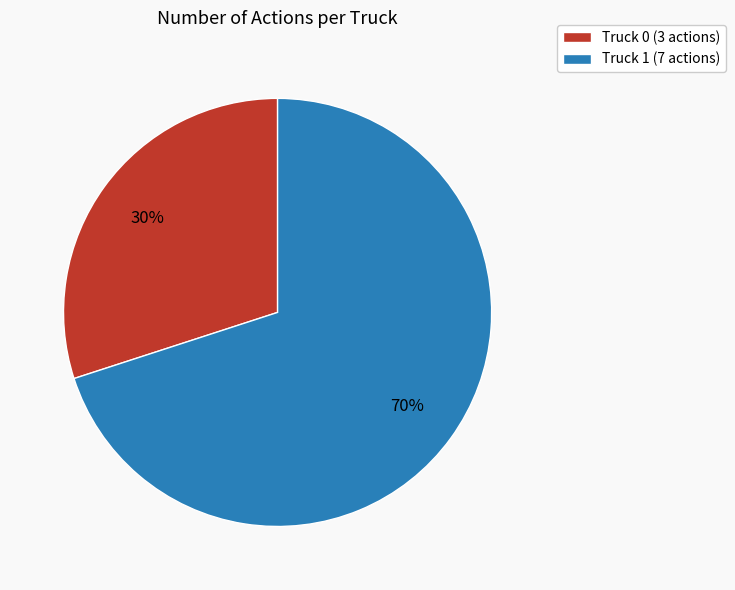

Between Truck 0 and Truck 1, which is larger?

Truck 1